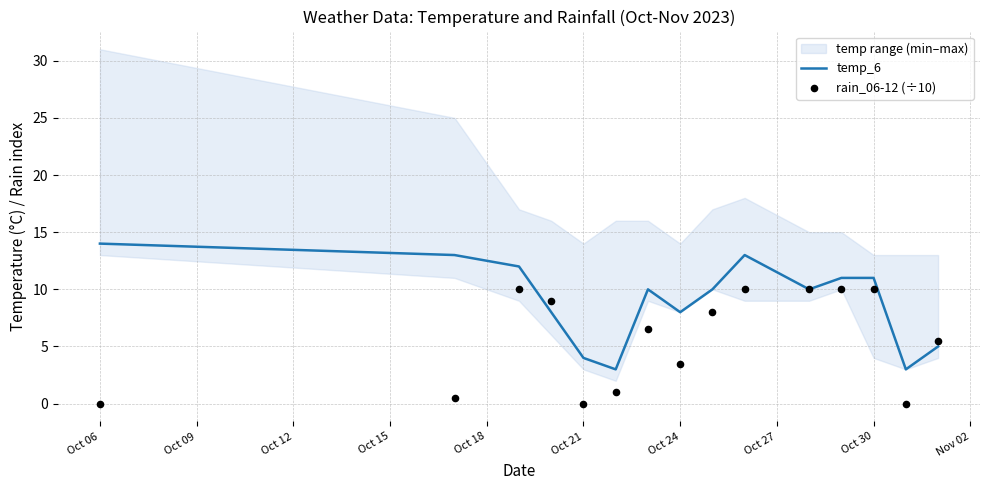

What is the maximum value for temp_6?

14